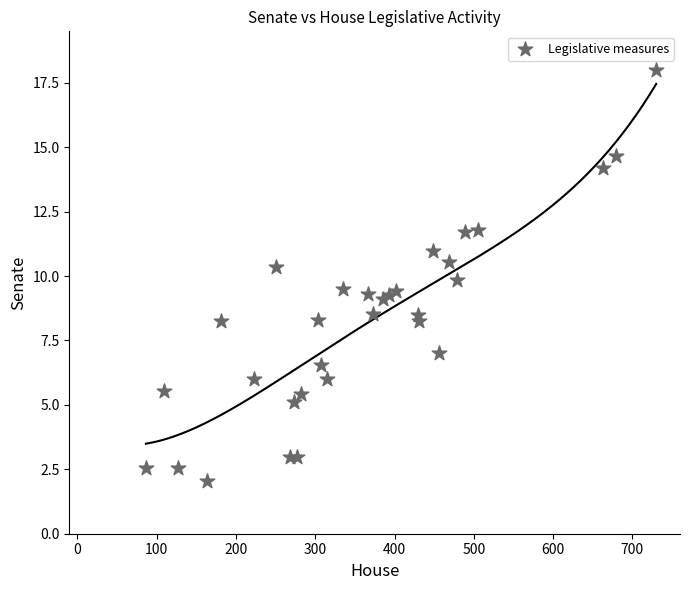

What is the range of X values (max minus min)?

643.5